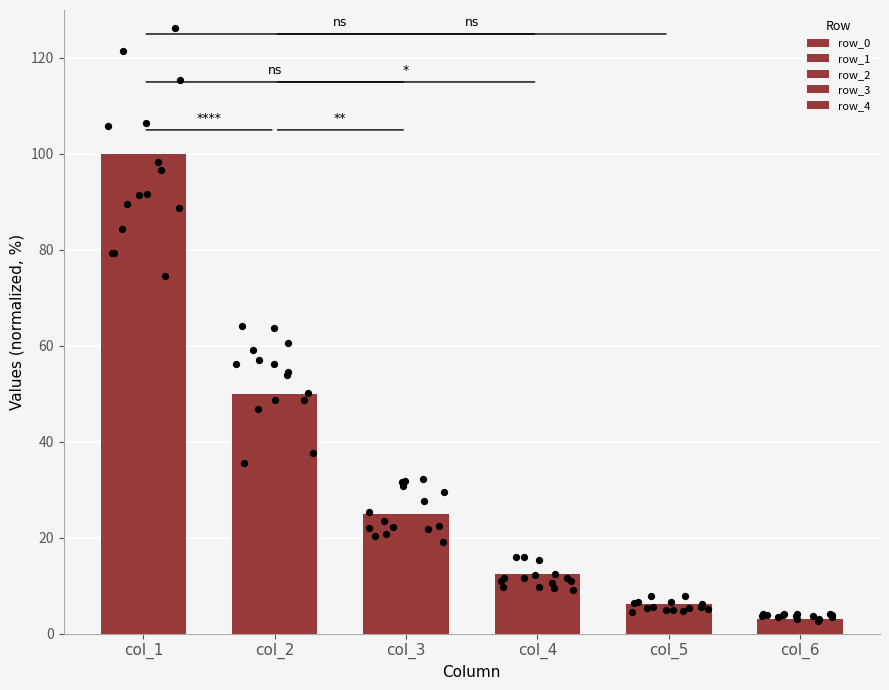

At how many categories does at least one series exceed 66?

1